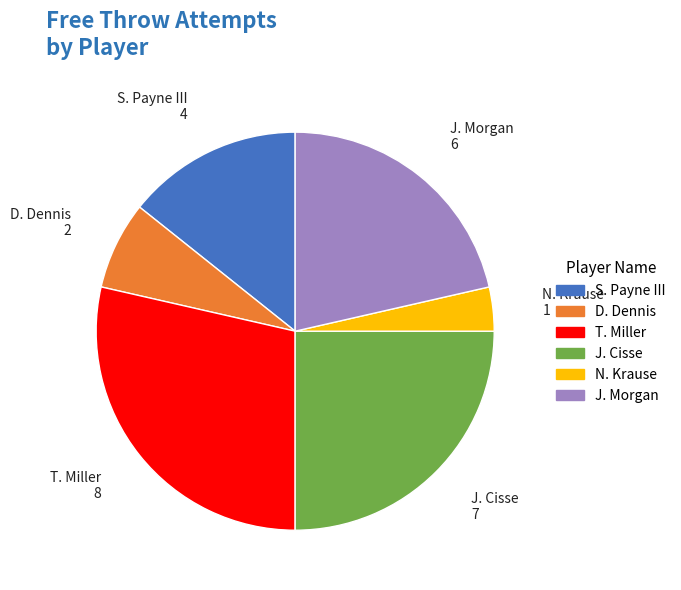

Does any single category account for the majority?

No